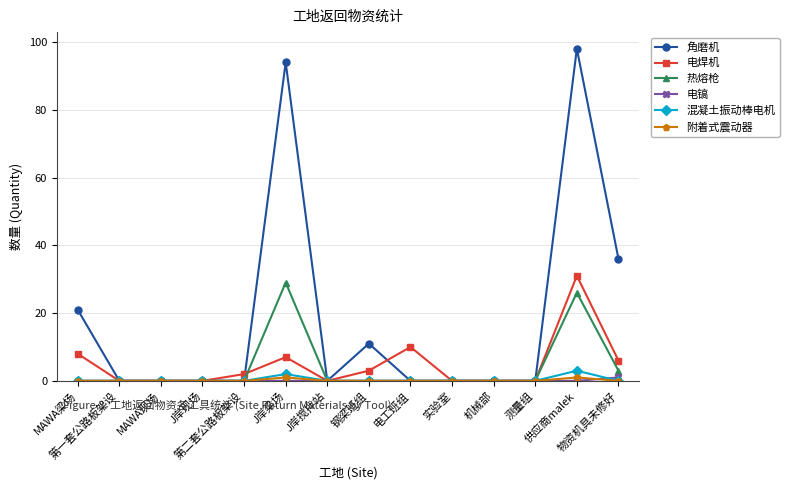

Count the number of categories in the chart.

14